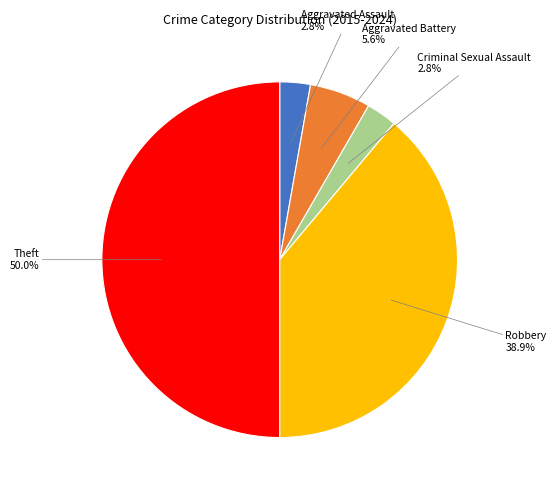

Which slice is the largest?

Theft